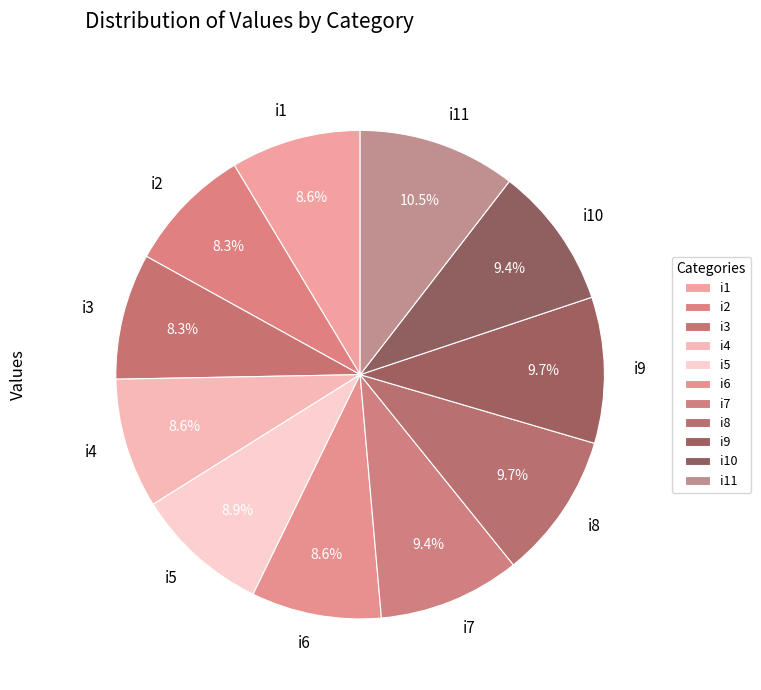

What portion of the pie excludes i9?

90.3%